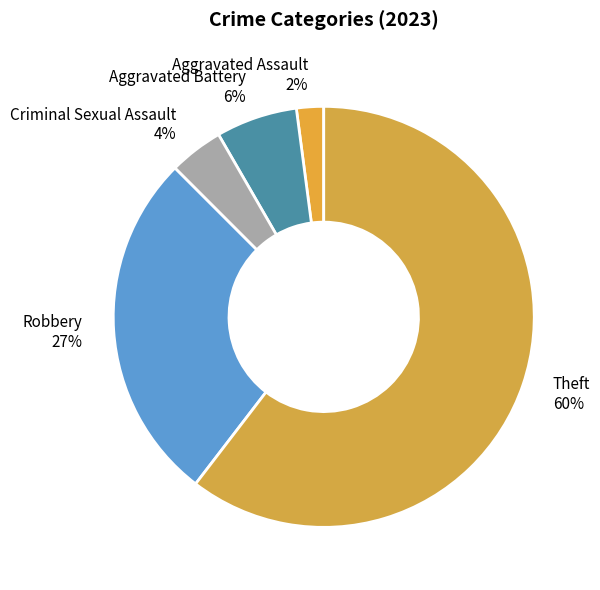

Is the sum of Robbery and Criminal Sexual Assault greater than half?

No